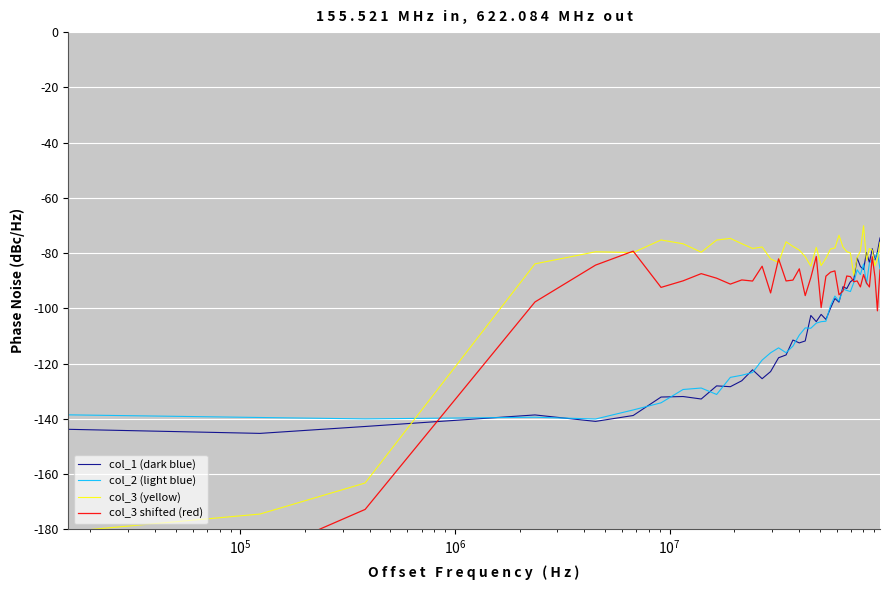

In col_1, how many points are higher than both neighbors (excluding endpoints)?

12